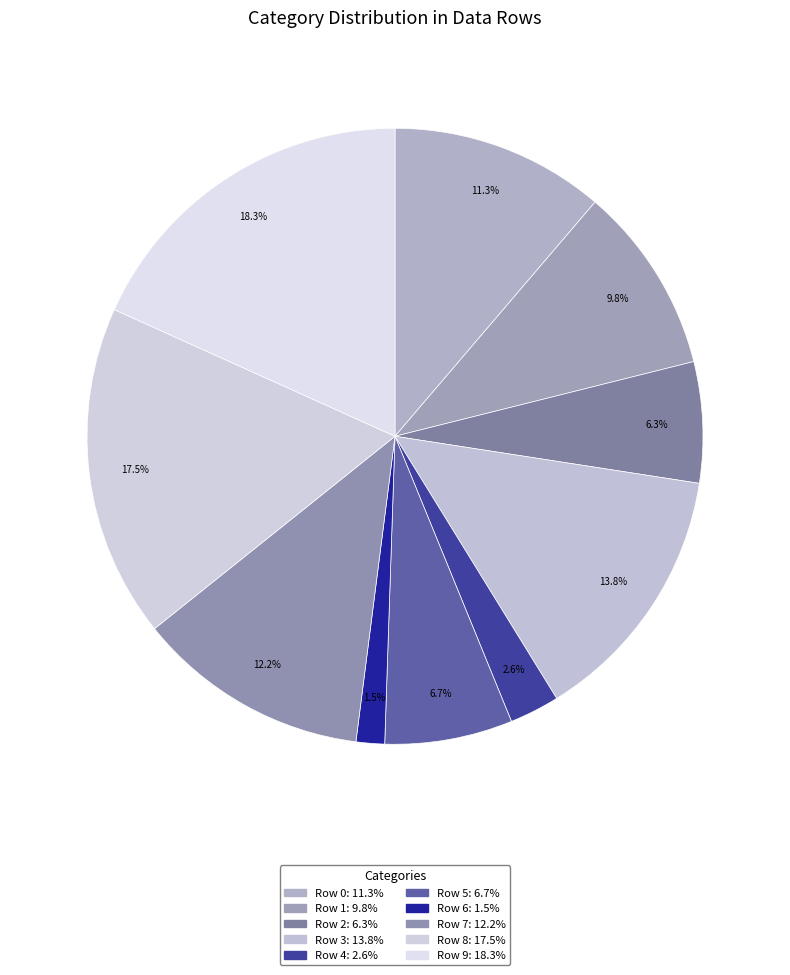

How many slices are in this pie chart?

10